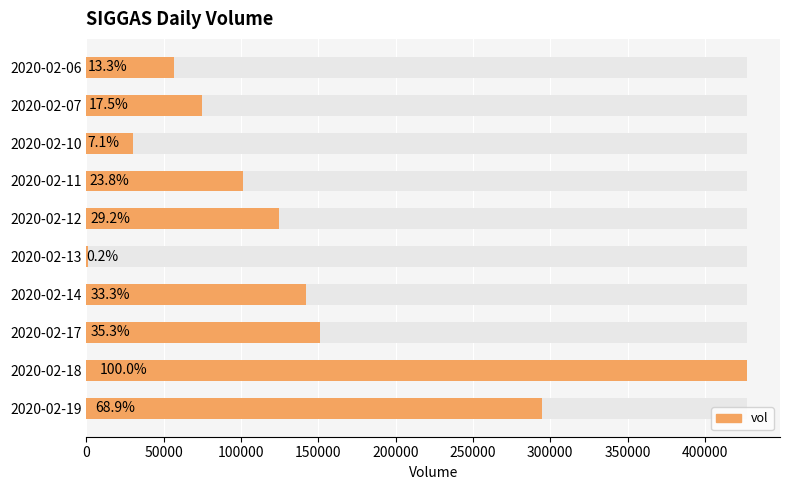

How many data points are less than 124700?

5